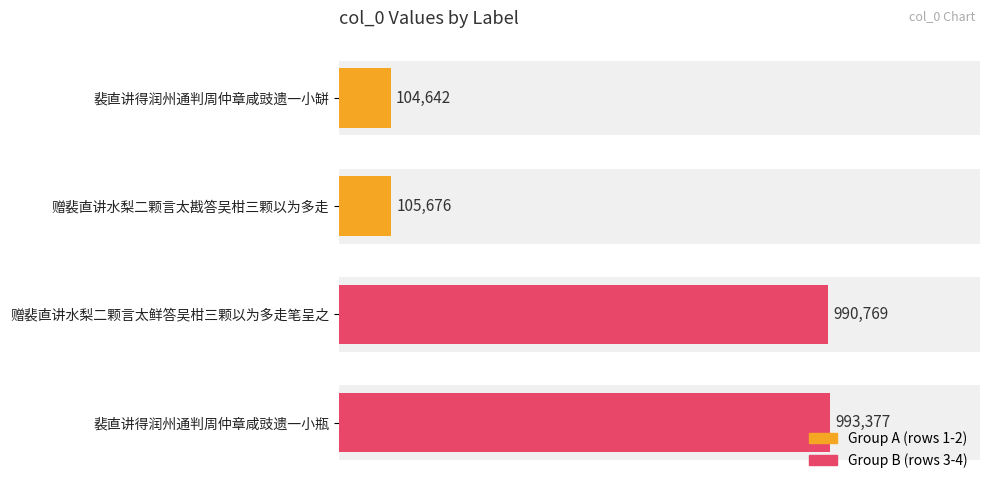

What is the change in value from 裴直讲得润州通判周仲章咸豉遗一小缾 to 赠裴直讲水梨二颗言太戡答吴柑三颗以为多走?

+1034